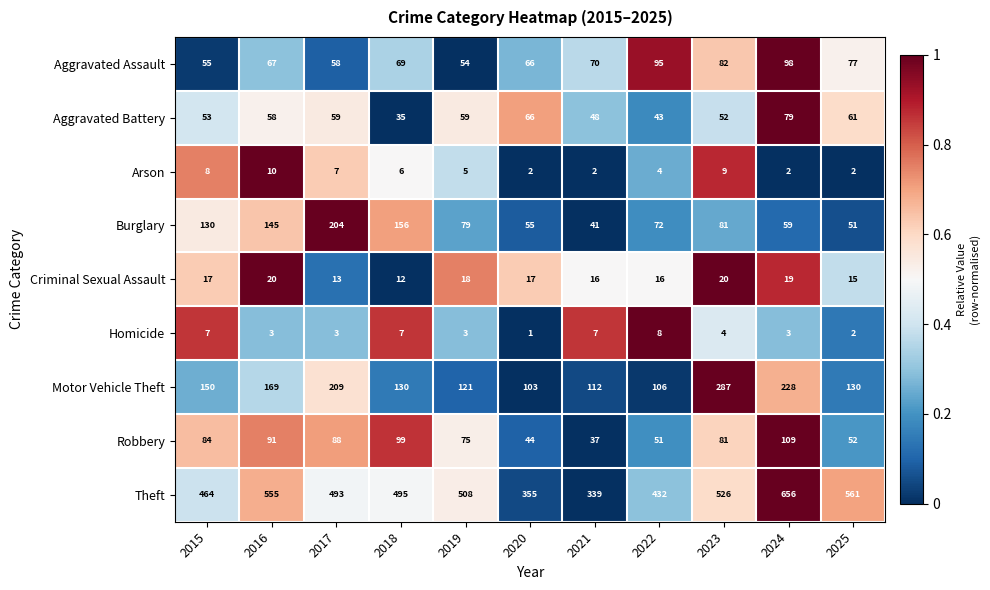

Which series has the largest total across all categories?

Theft